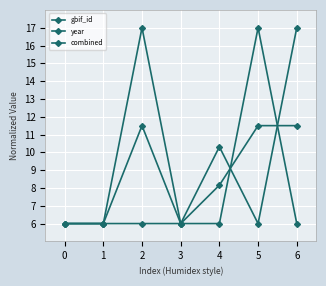

Does the chart have visible grid lines?

Yes